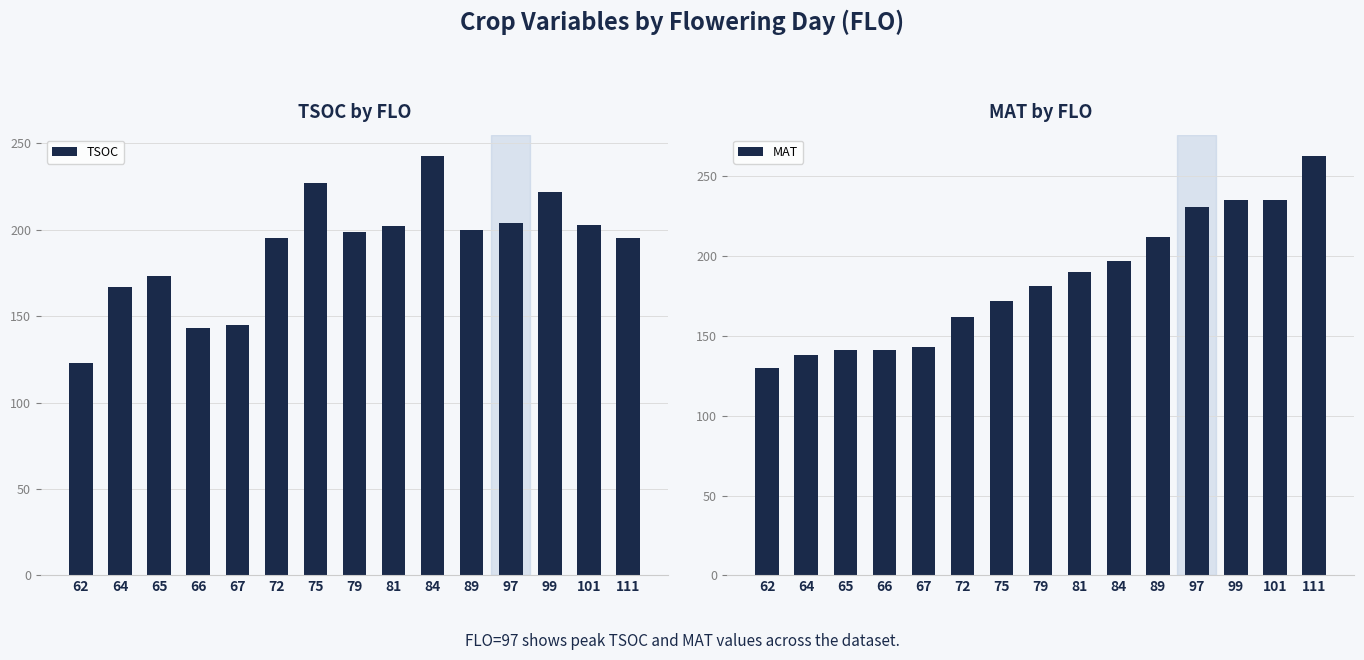

What is the total value across all series at 72?

357